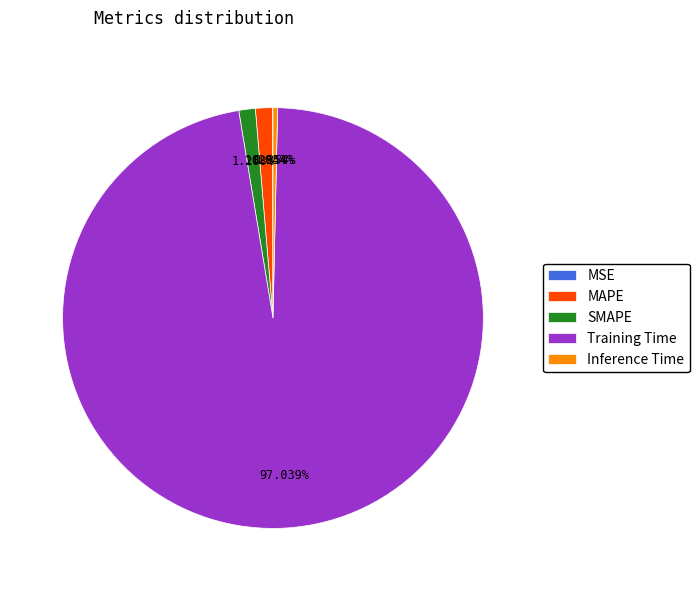

Which category has the biggest portion of the pie?

Training Time